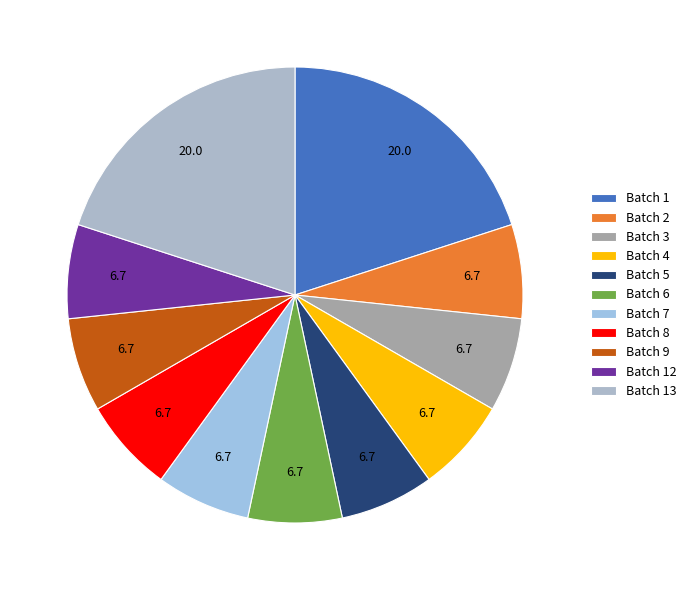

How many segments does this pie chart have?

11